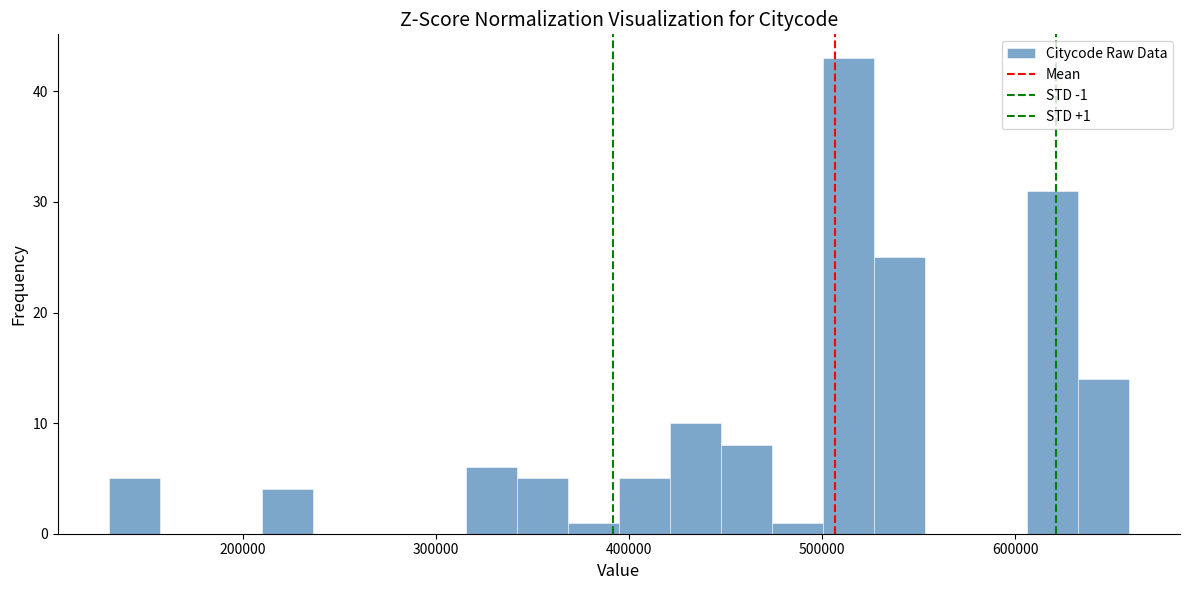

Around what value on the x-axis is the tallest bar? Give the approximate position of its centre, as read against the axis.

510000